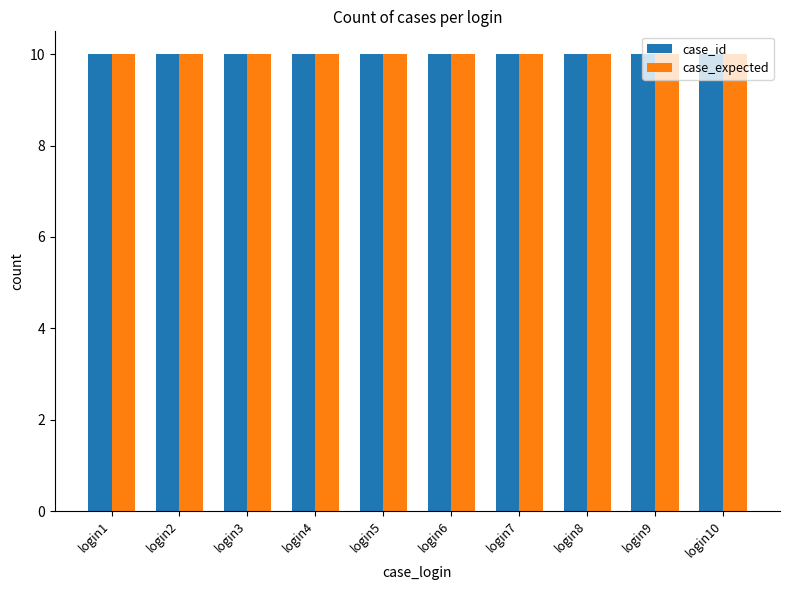

Which category has the highest value in the case_id series?

login1